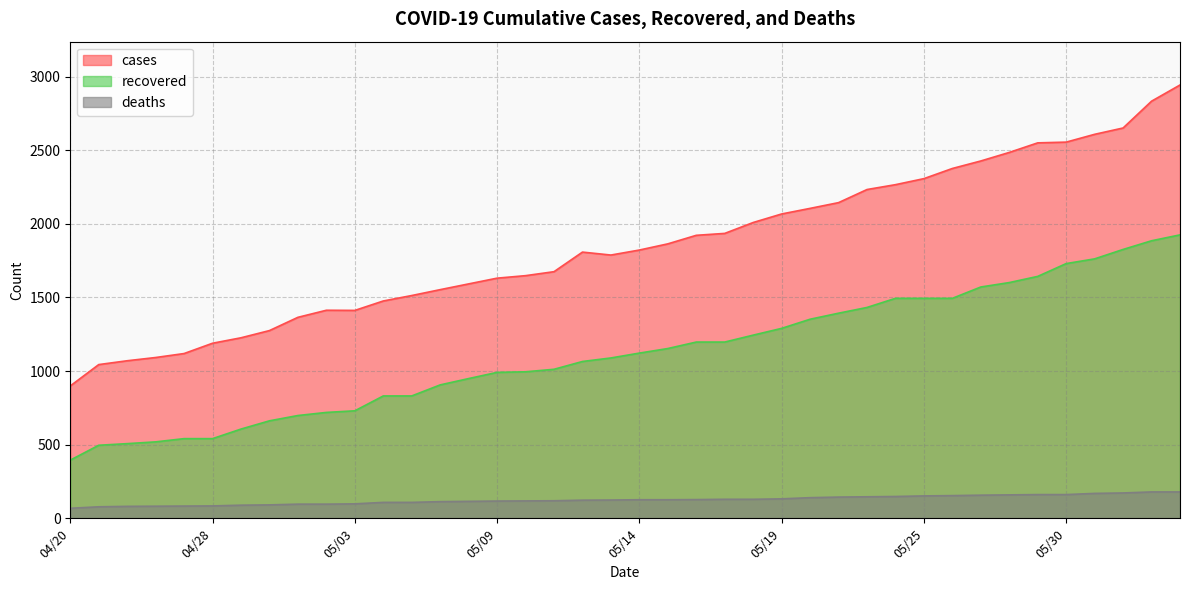

What is the difference between the maximum and minimum values in the deaths series?

111